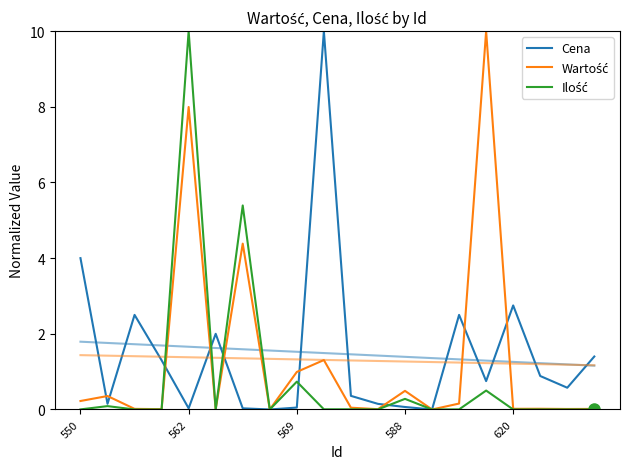

List the labels in order of Cena value, largest first.

9, 550, 16, 569, 14, 5, 19, 588, 17, 15, 18, 10, 562, 11, 12, 8, 6, 620, 7, 13